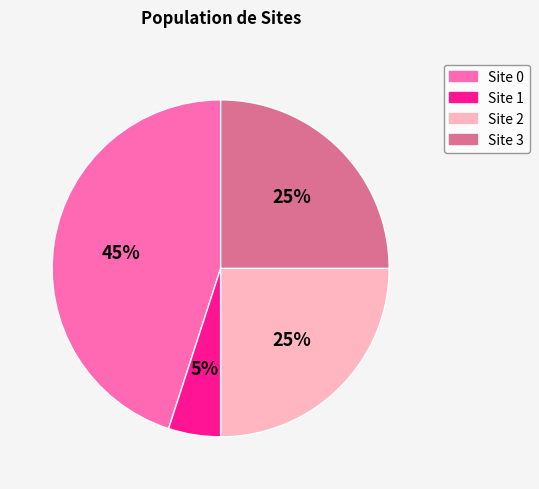

Between Site 2 and Site 0, which is larger?

Site 0